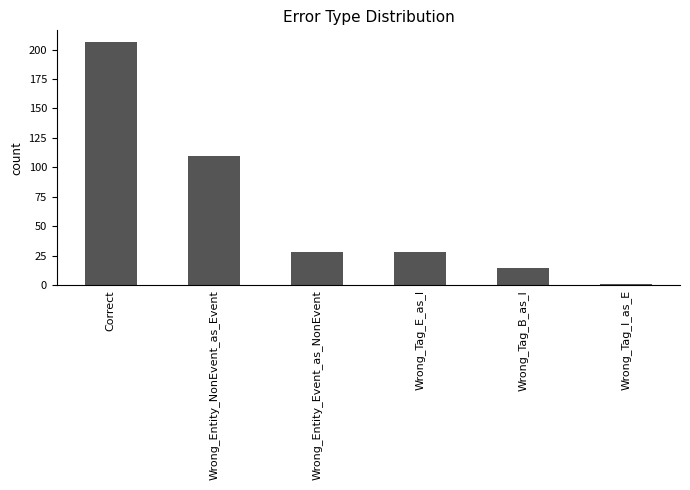

How many bars are there in total?

6